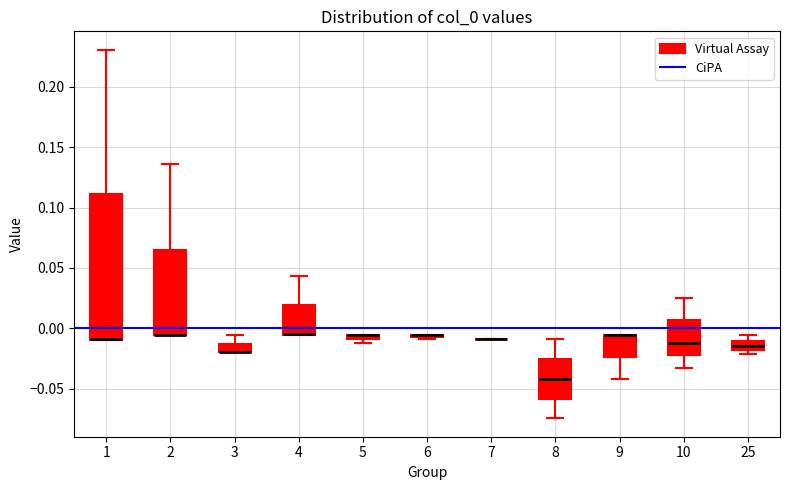

Comparing the boxes themselves (not the whiskers), which one is the tallest?

1